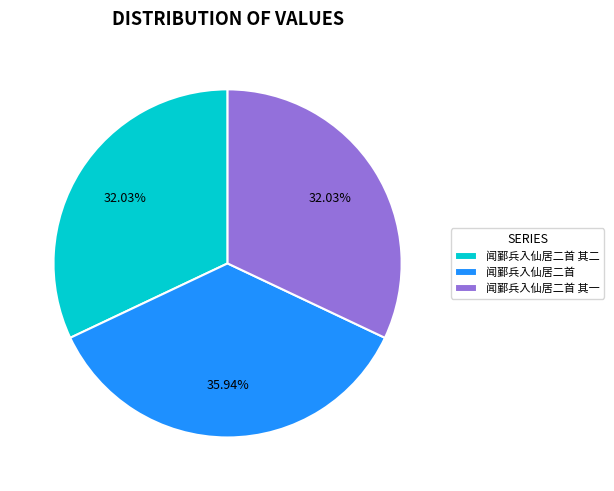

What percentage is the 闻鄞兵入仙居二首 其二 slice, to the nearest percent?

32%